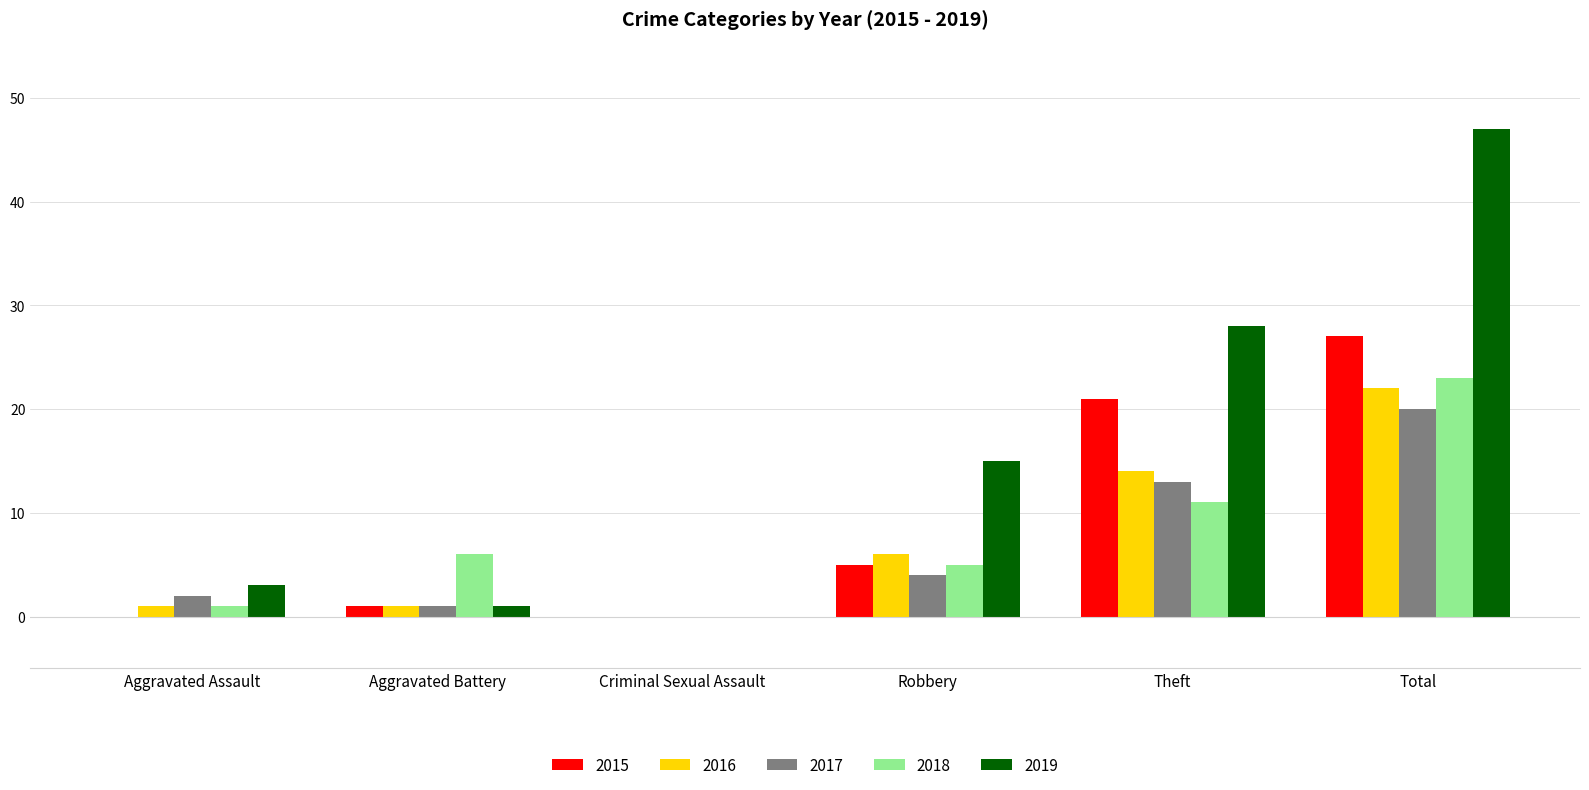

How many series are shown in this chart?

5